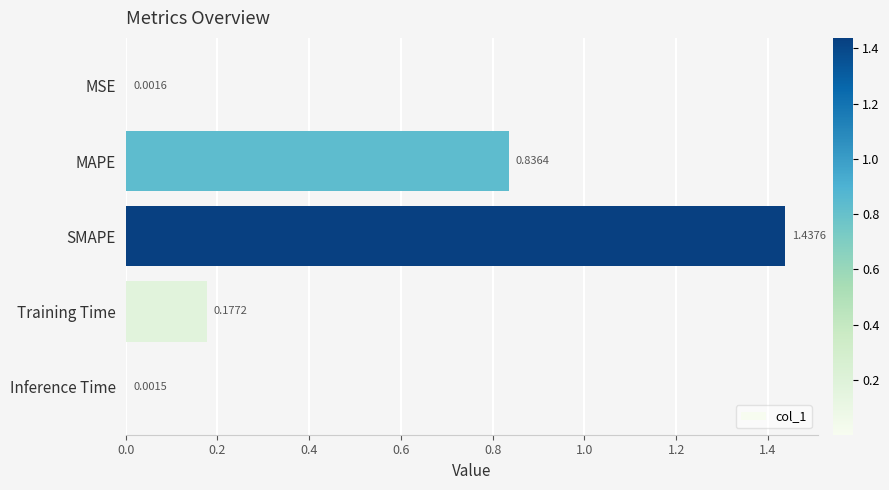

Which label corresponds to the largest value in the chart?

SMAPE